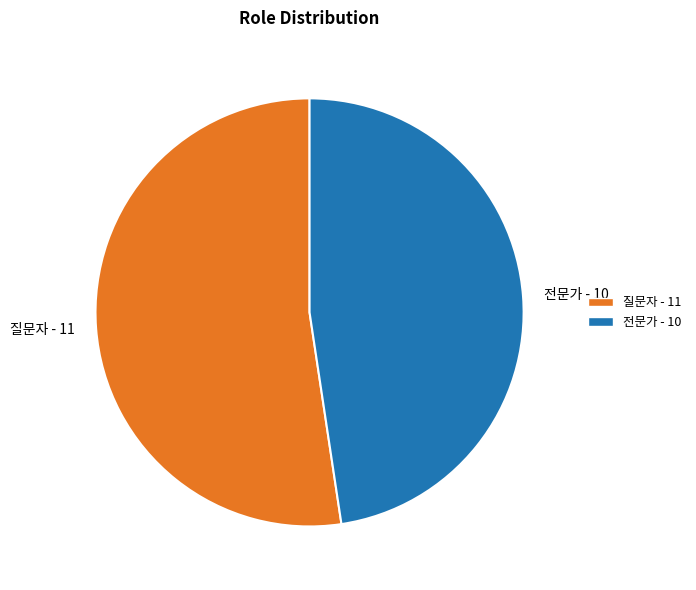

Is it true that 질문자 is 60% of the pie?

False